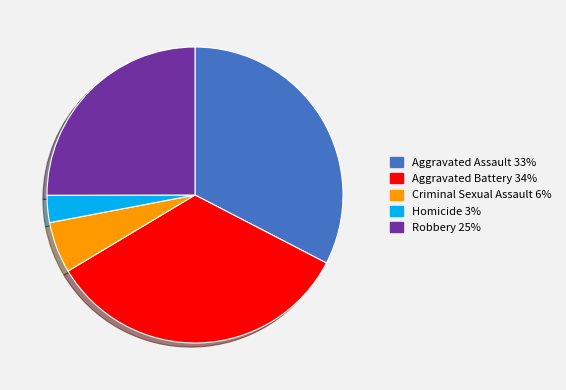

Does Robbery represent more than half of the total?

No